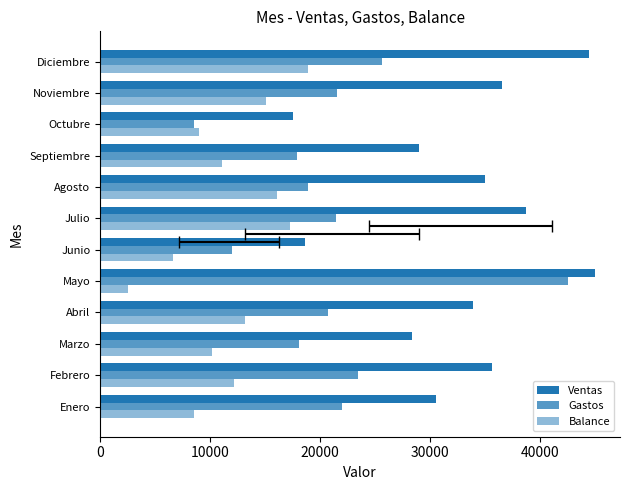

What is the value of the Ventas bar at the 7th from the left?

38740